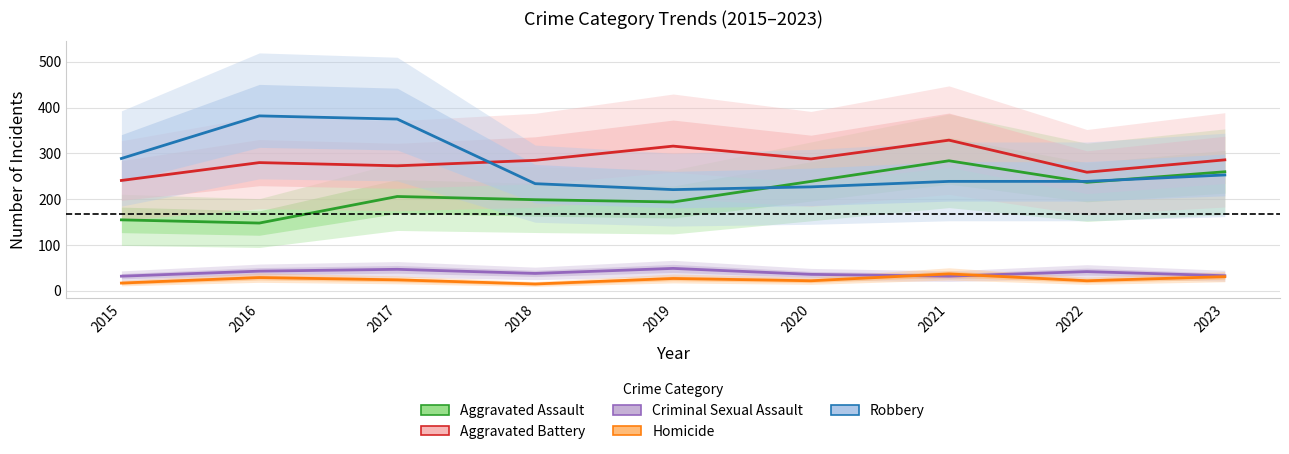

At which category is the sum across all series the highest?

2017